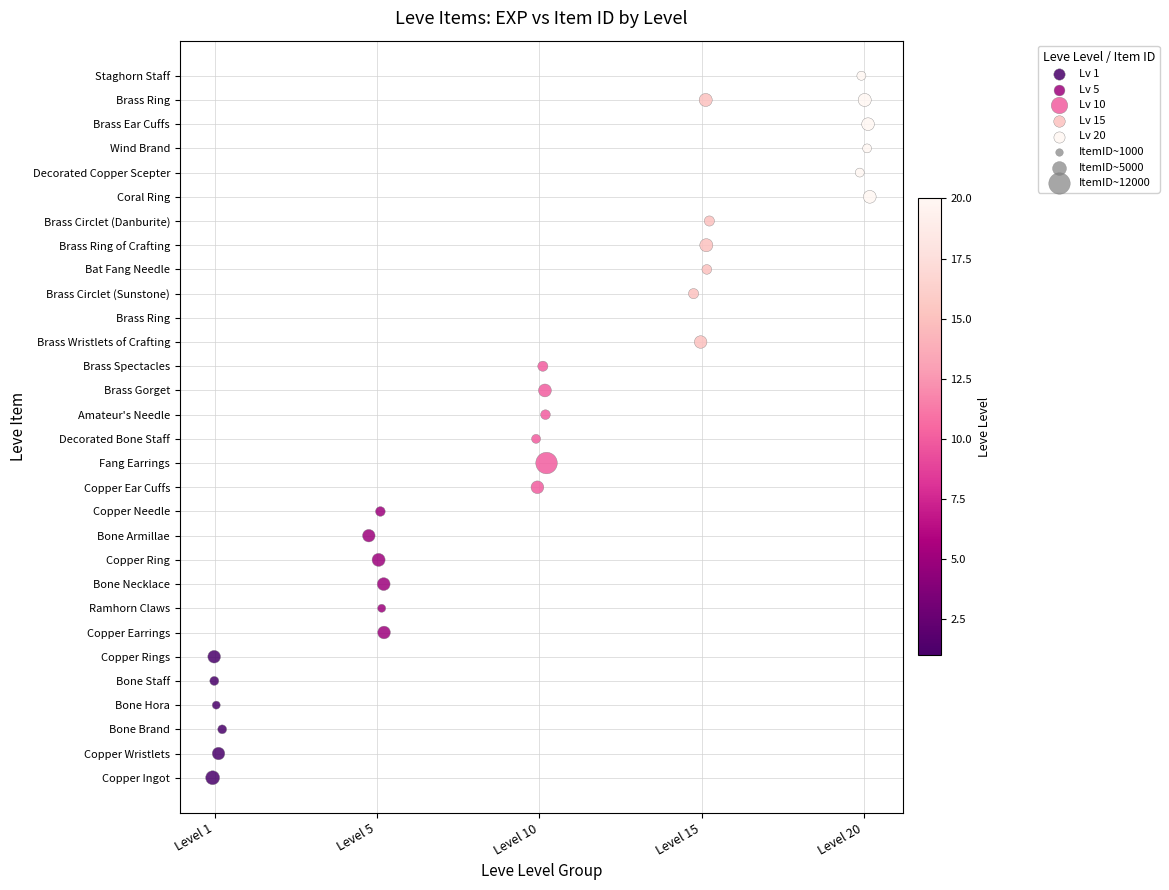

Which series contains the lowest Y value?

Lv 1